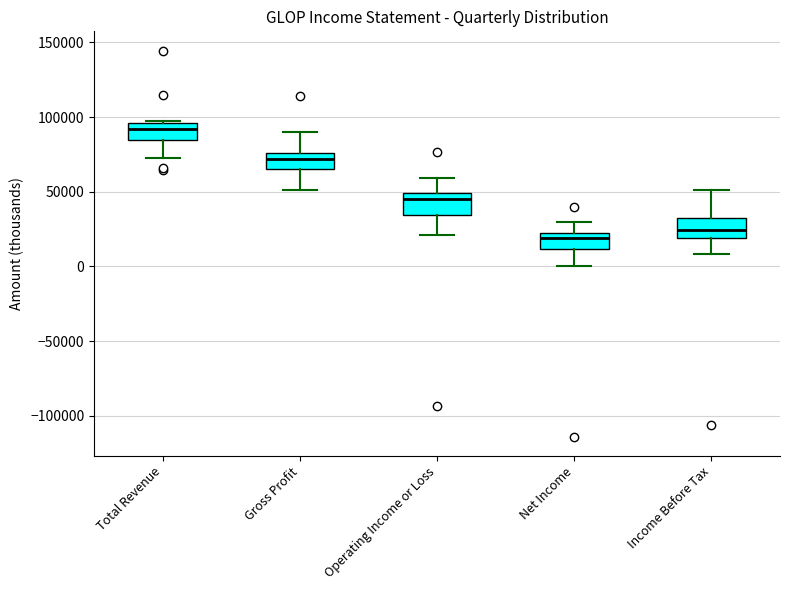

Where is the lower edge of the box for Gross Profit on the y-axis? The values are not printed on the chart, so give them approximately, as read against the axis.

65000